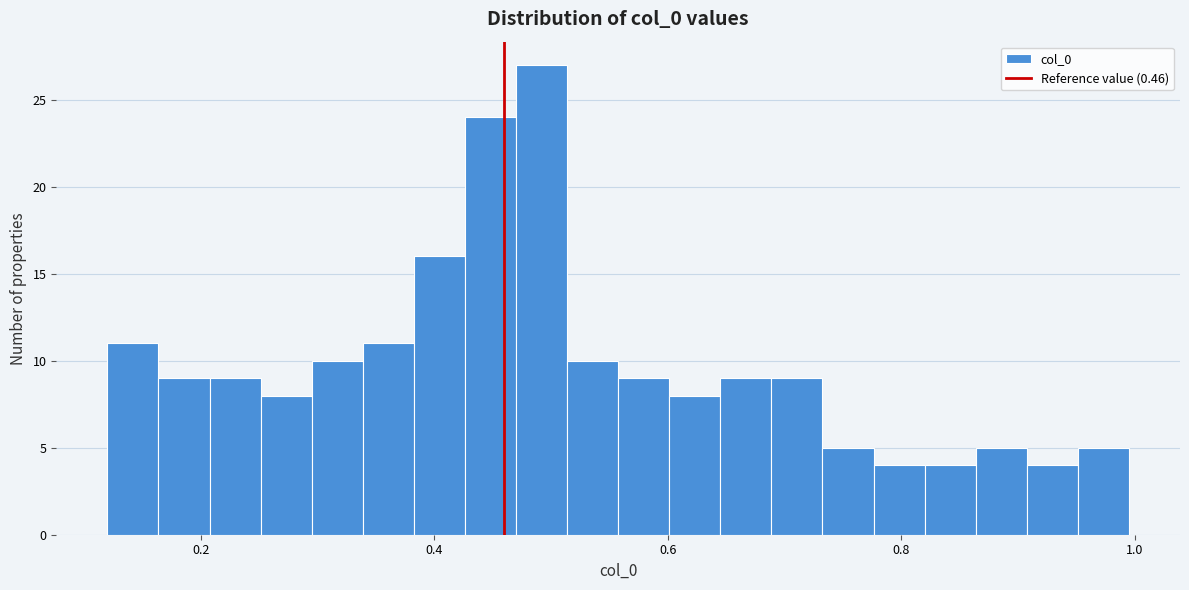

Around what value on the x-axis is the tallest bar? Give the approximate position of its centre, as read against the axis.

0.50